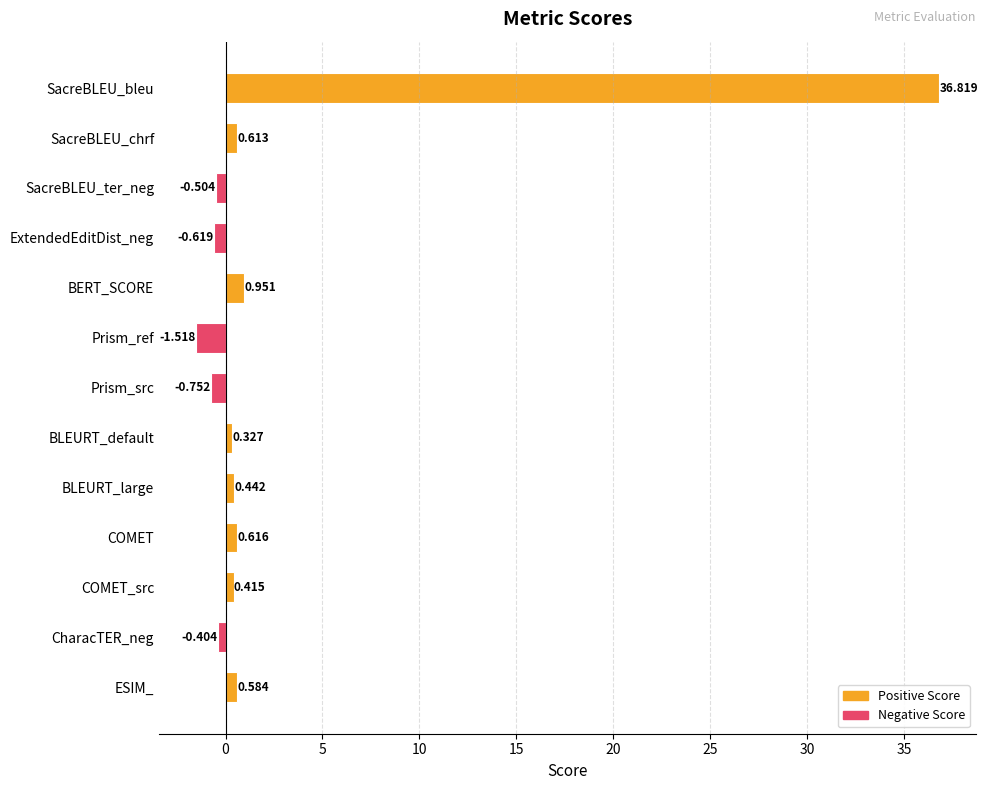

What is the label of the 8th bar from the bottom?

Prism_ref